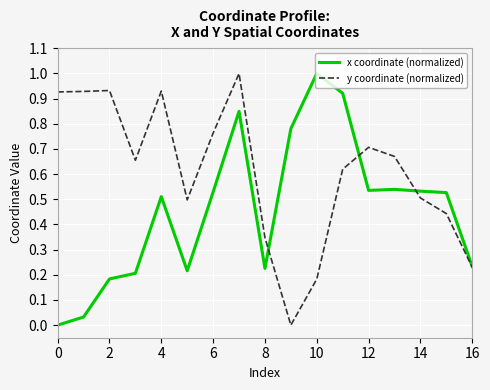

Which series has the largest total across all categories?

y coordinate (normalized)